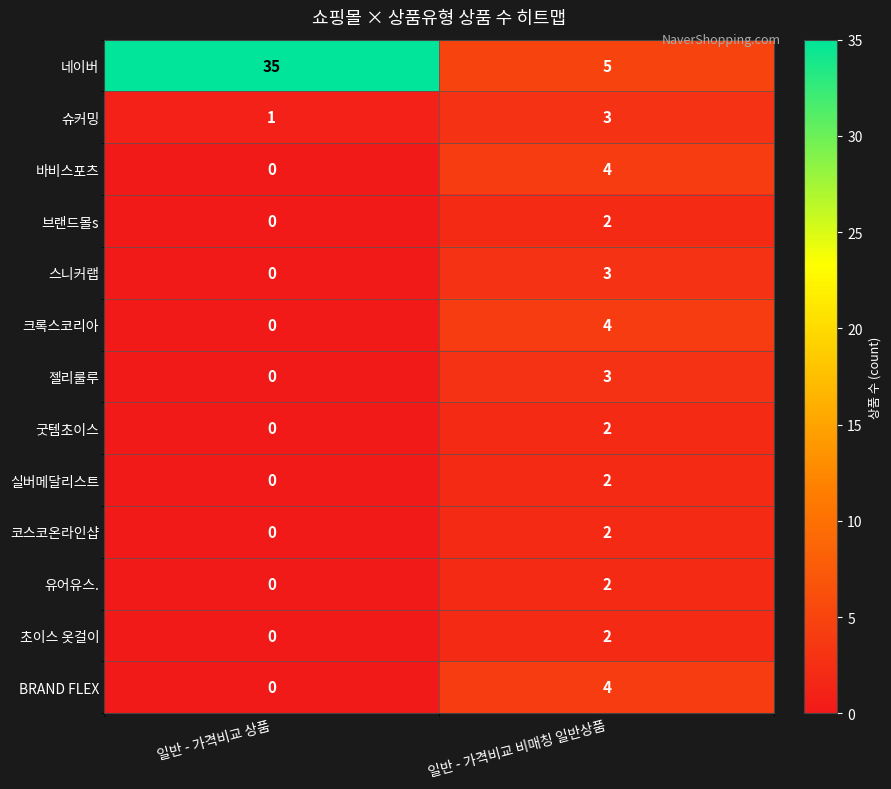

Reading left to right, transcribe all the data shown in this chart.

네이버: 35	5
슈커밍: 1	3
바비스포츠: 0	4
브랜드몰s: 0	2
스니커랩: 0	3
크록스코리아: 0	4
젤리룰루: 0	3
굿템초이스: 0	2
실버메달리스트: 0	2
코스코온라인샵: 0	2
유어유스.: 0	2
초이스 옷걸이: 0	2
BRAND FLEX: 0	4